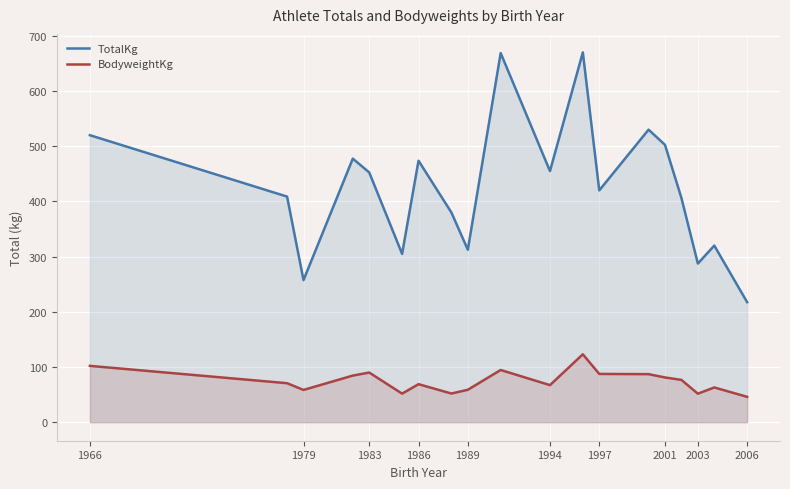

What is the spread (max minus min) of values at 2001?

421.4